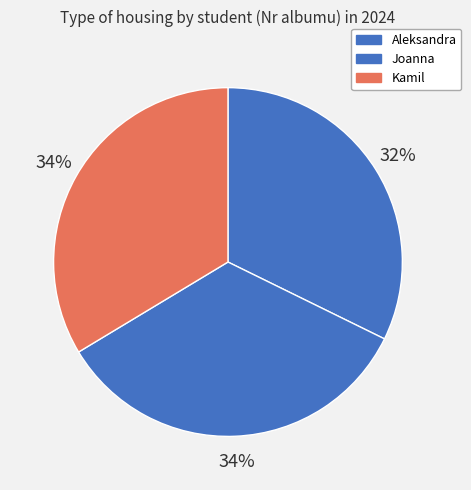

Does Aleksandra account for over 50% of the chart?

No